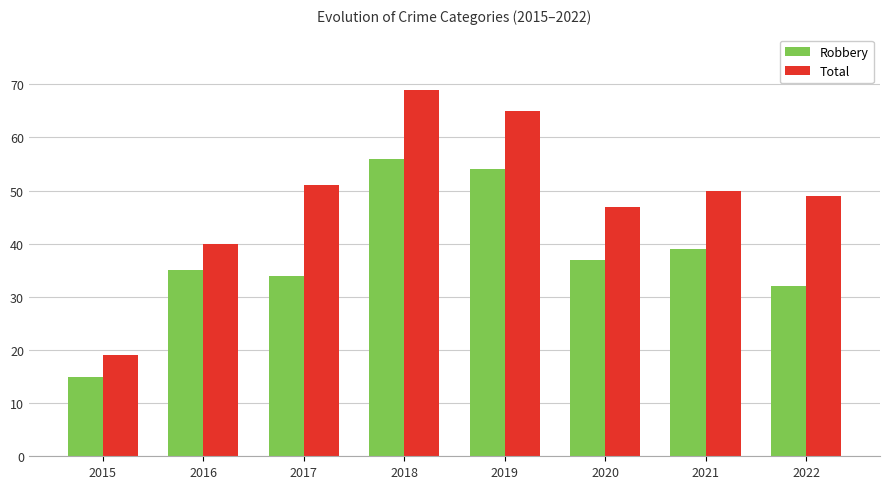

At which label is Total closest to 44?

2020